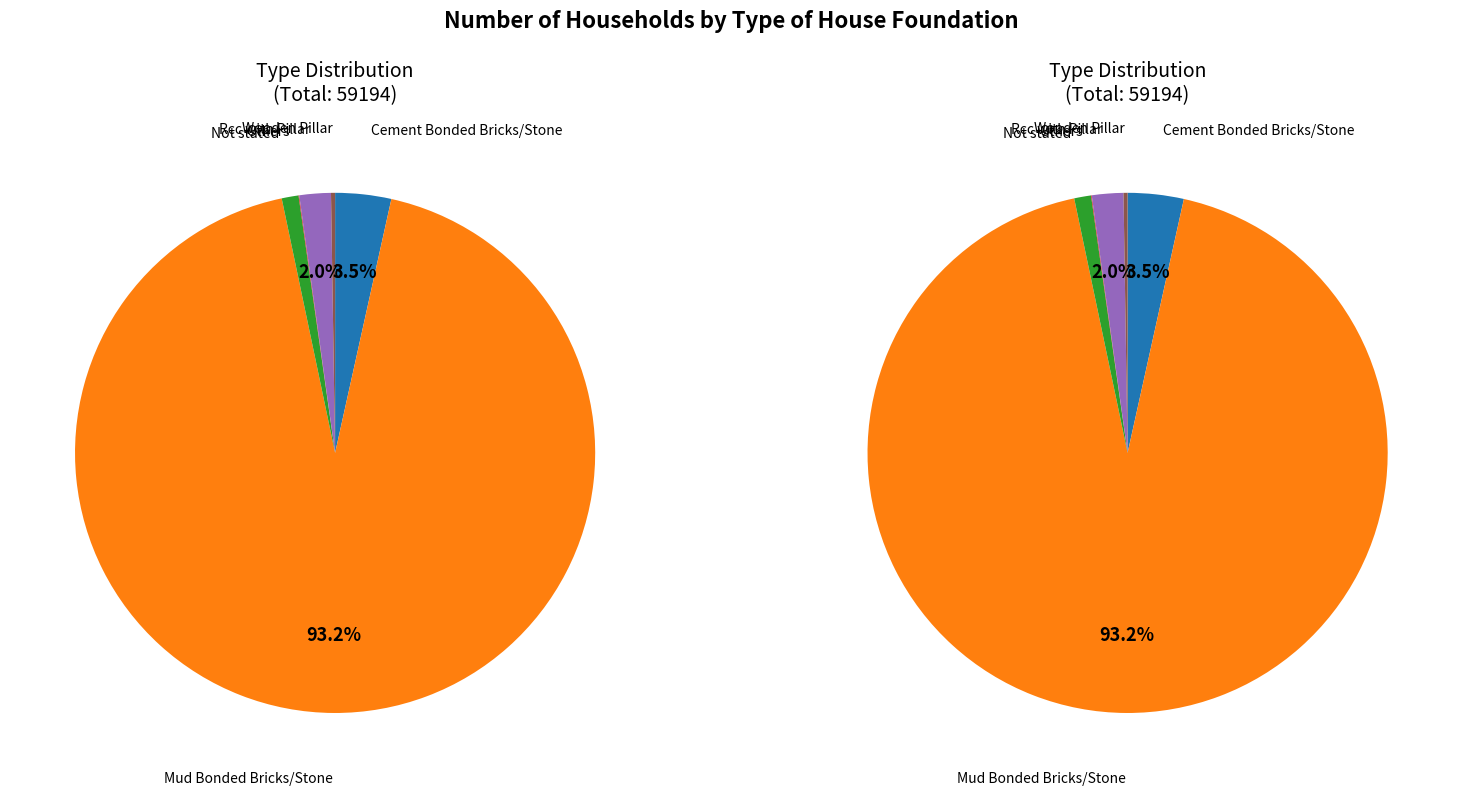

To the nearest percent, what is the average slice percentage?

17%